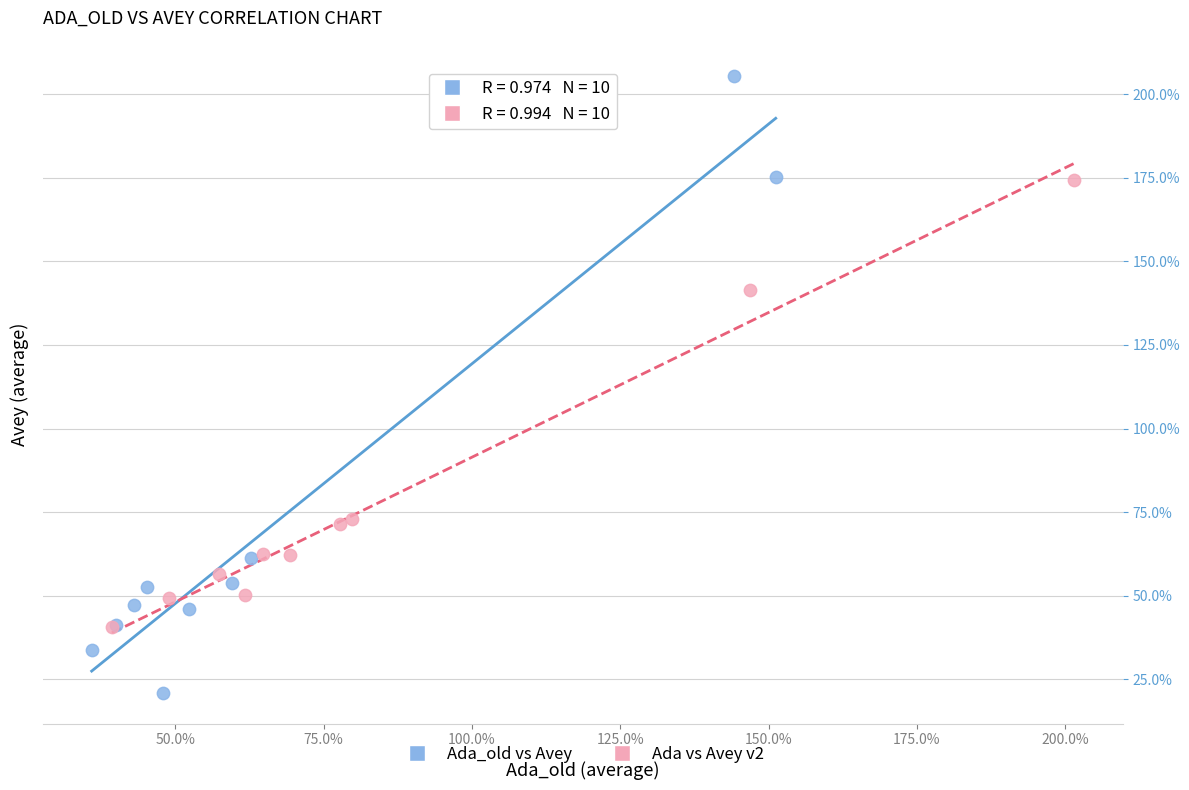

What are all the series names shown in the legend?

Ada_old vs Avey, Ada vs Avey v2